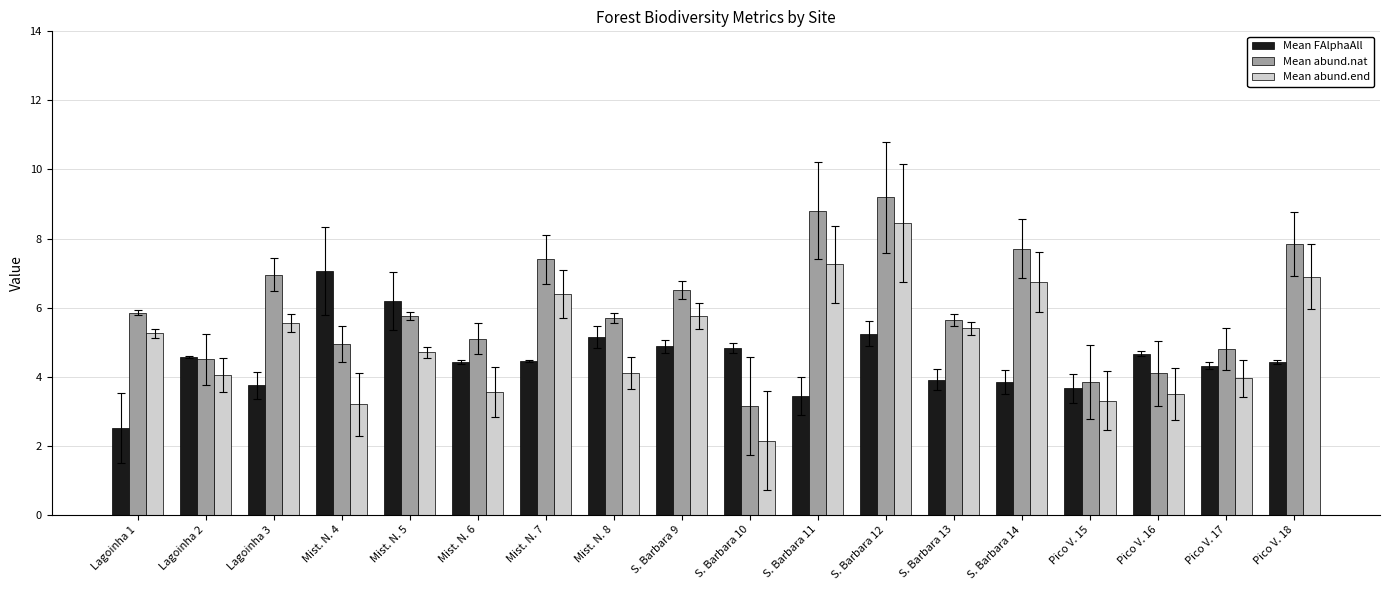

What is the difference between the maximum and minimum values in the Mean FAlphaAll series?

4.5